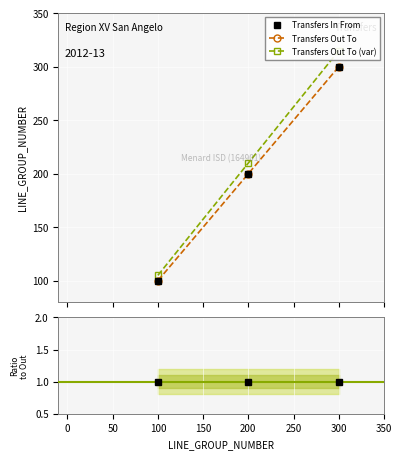

At which label is Transfers Out To closest to 200?

200